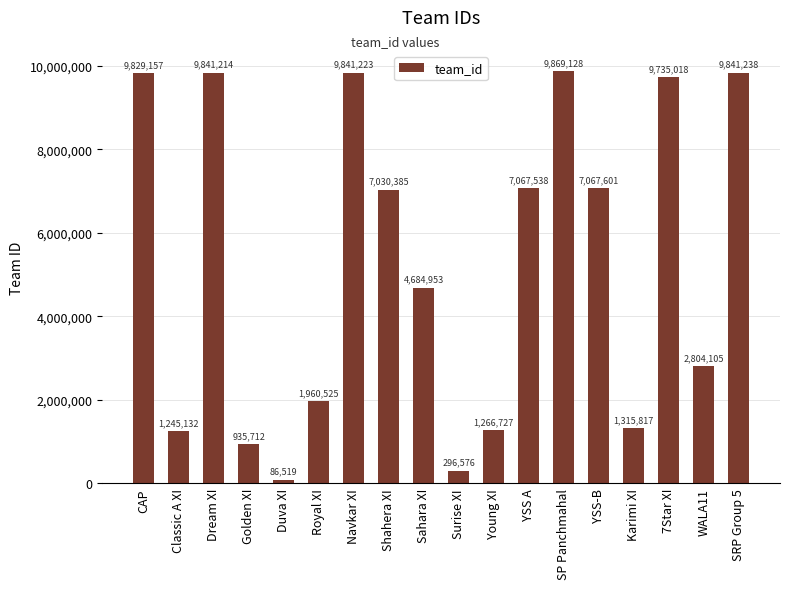

Which category has the lowest value across all series?

Duva XI